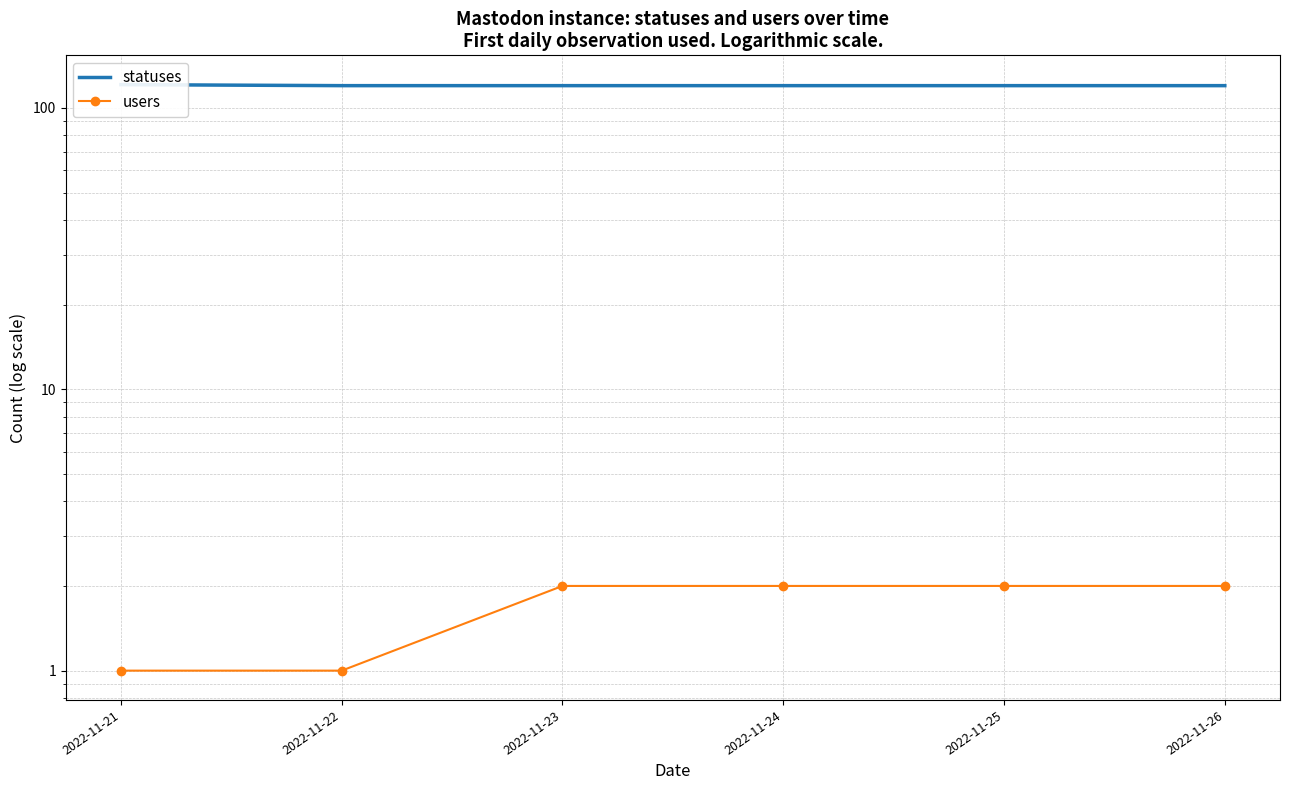

What is the sum of the statuses values at 2022-11-26 and 2022-11-22?

240